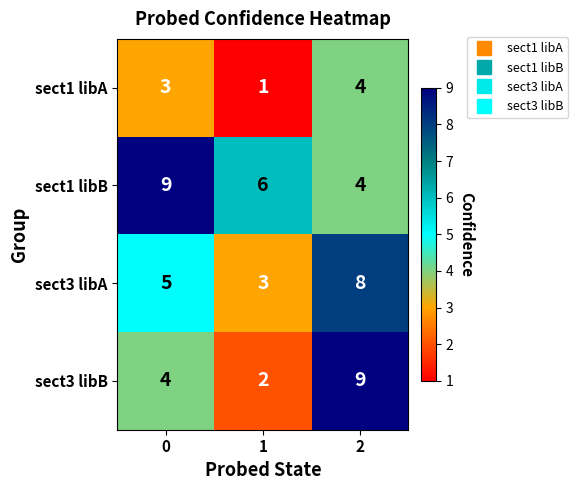

How many series are shown in this chart?

4